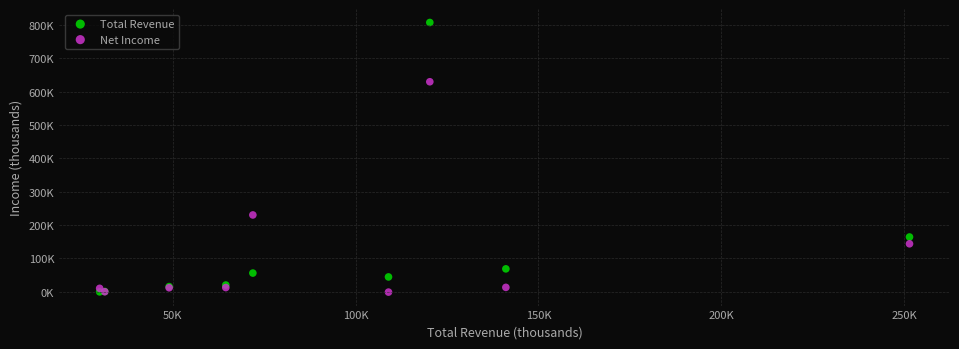

Which series has the widest spread of Y values?

Total Revenue